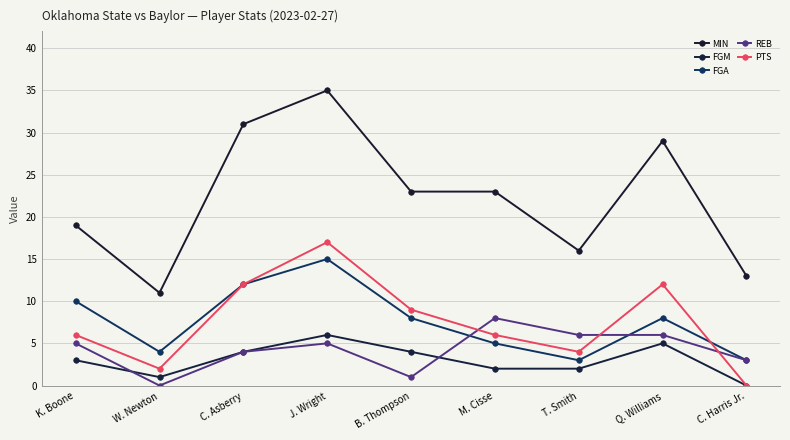

What is the label of the 3rd point from the right?

T. Smith